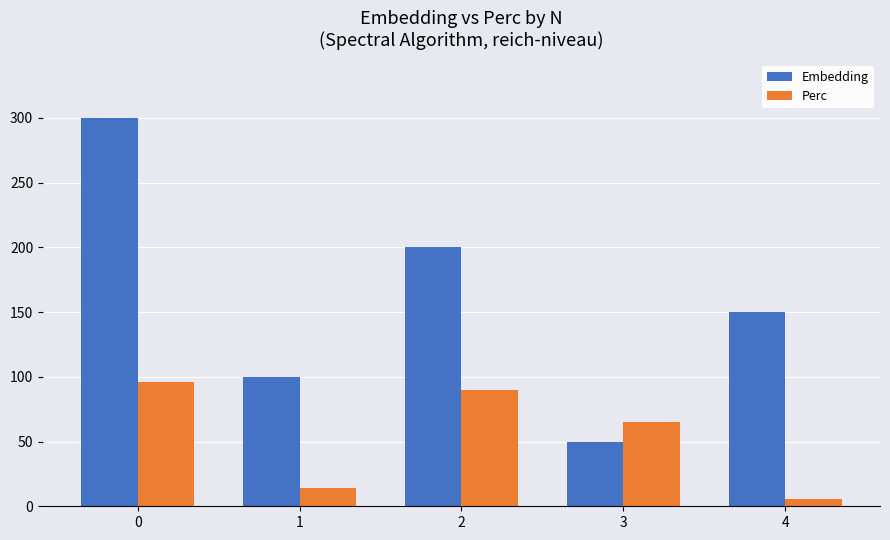

What is the difference between the second highest and minimum values in the Perc series?

84.1